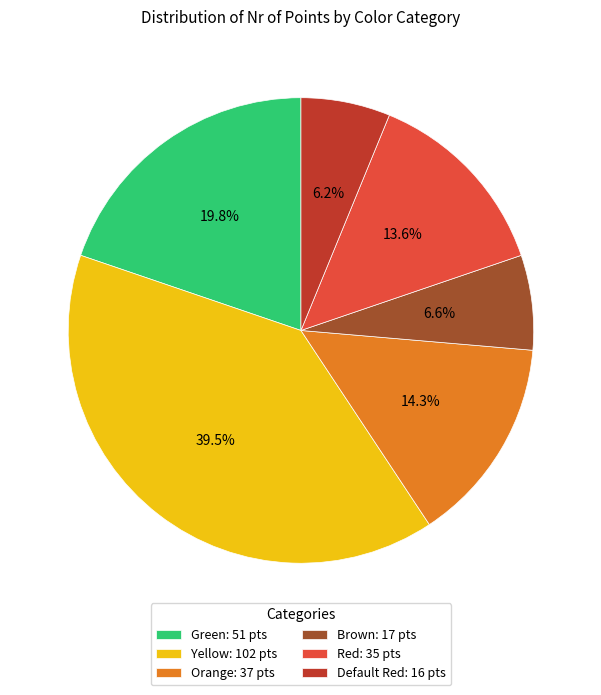

Approximately how many times larger is the value at Yellow: 102 pts compared to Brown: 17 pts?

6.0